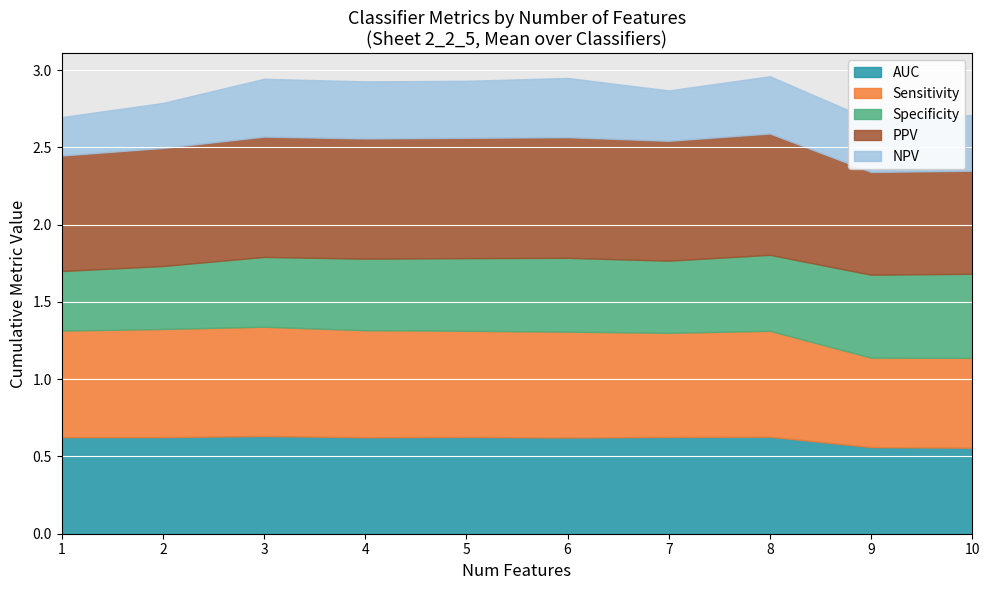

Between 10 and 7, which is larger?

7